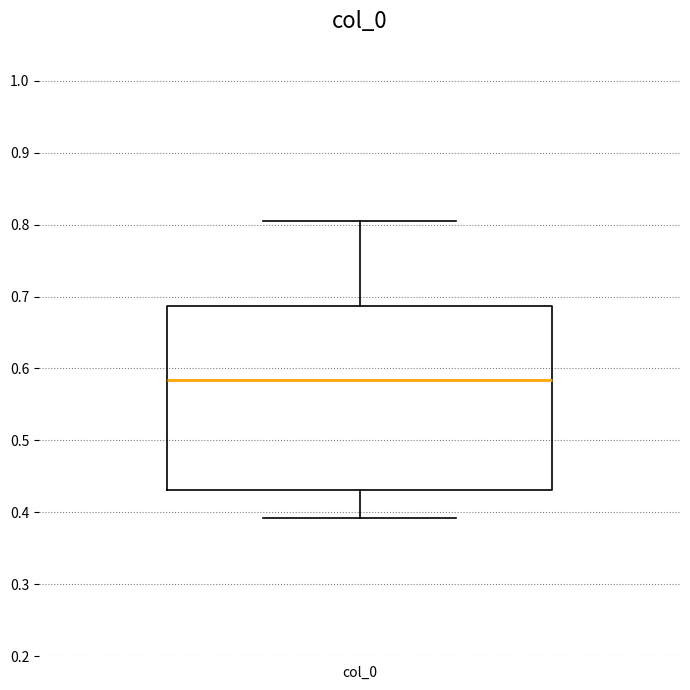

Read this box plot against the y-axis: the position of the median line, the range covered by the box, and the ends of both whiskers. The values are not printed on the chart, so give them approximately, as read against the axis.

median 0.58, box 0.43 to 0.69, whiskers 0.39 to 0.80